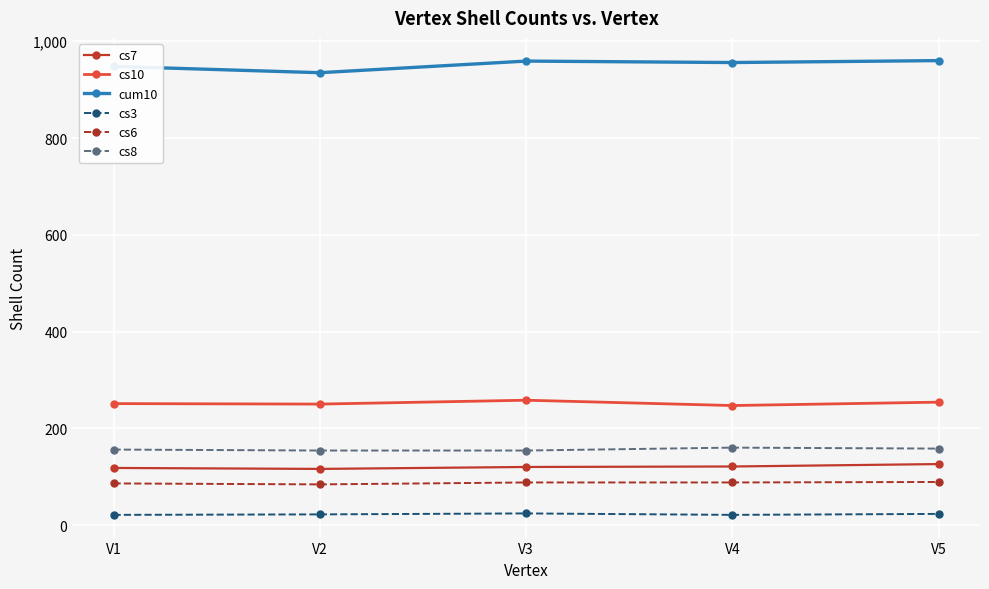

Count the number of data series in this chart.

6